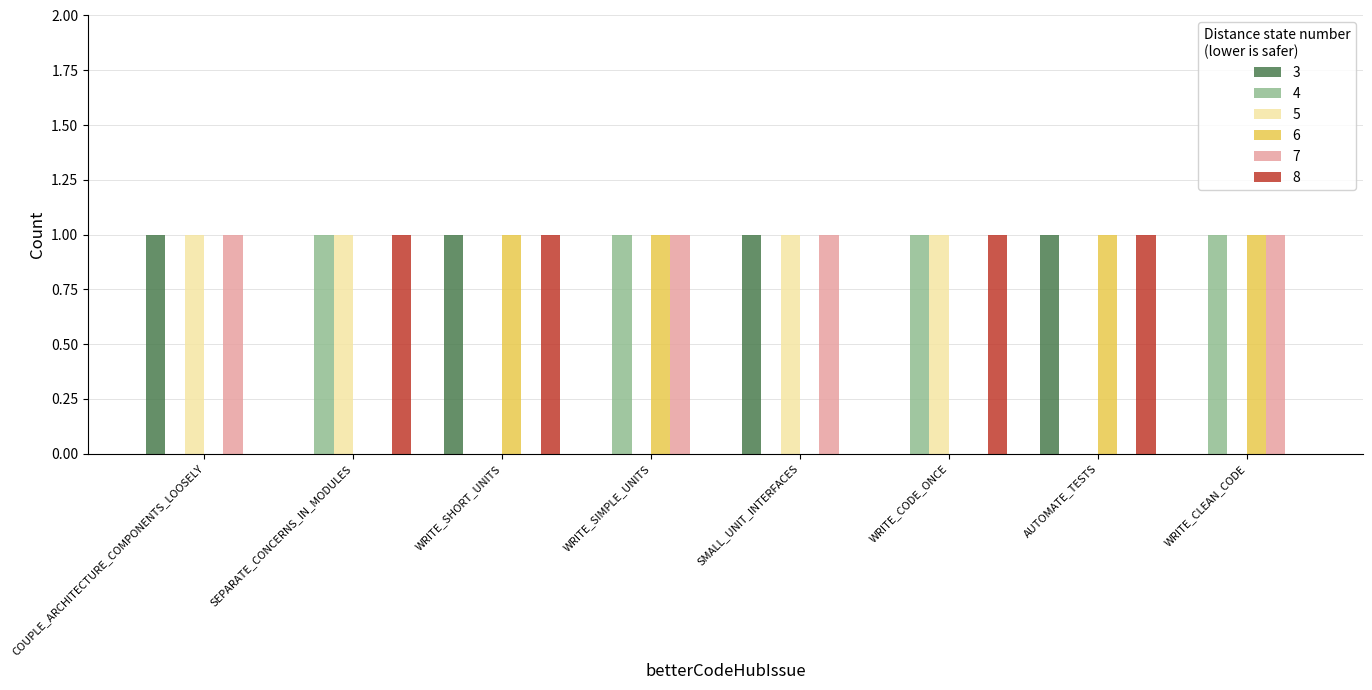

What is the spread (max minus min) of values at WRITE_SIMPLE_UNITS?

1